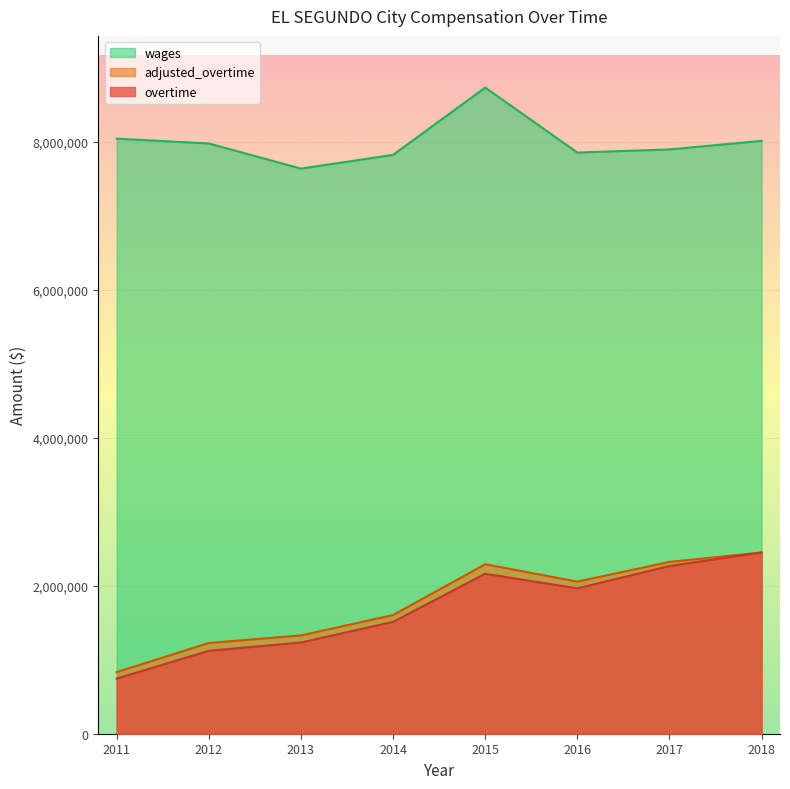

What is the smallest value displayed?

745200.0